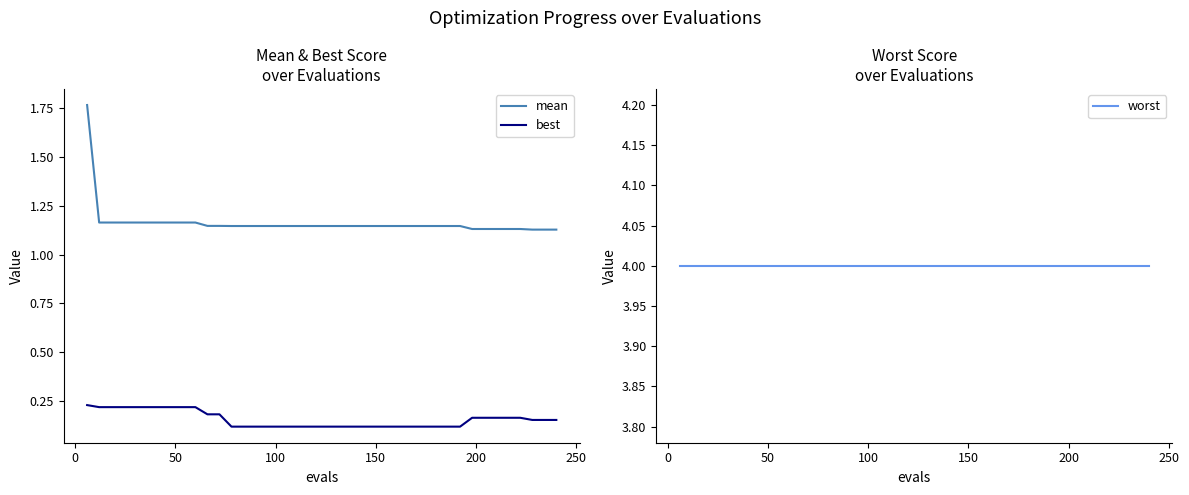

True or false: mean and best intersect in this chart.

False